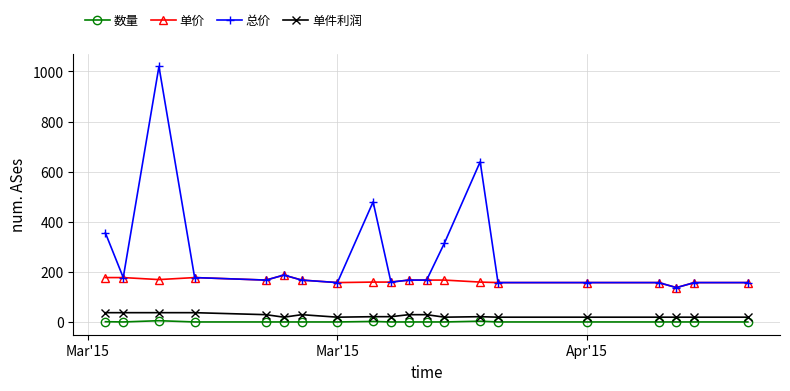

What is the lowest value of the 总价 series?

138